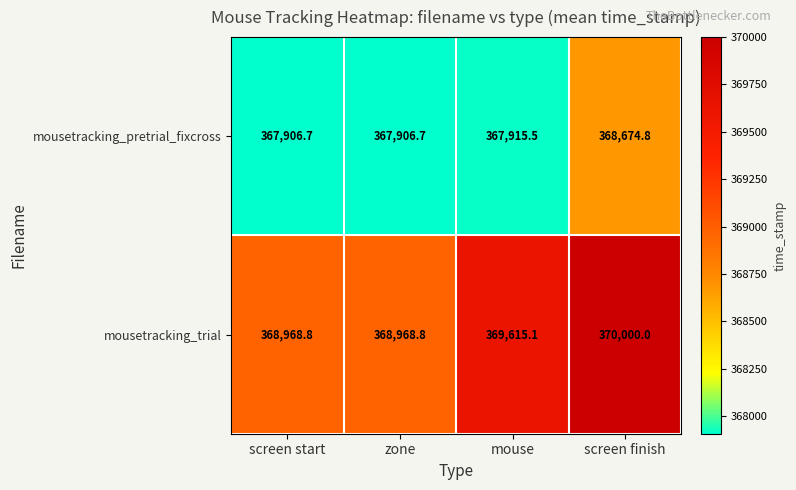

Is it true that mousetracking_trial equals 370000.0 at screen finish?

True